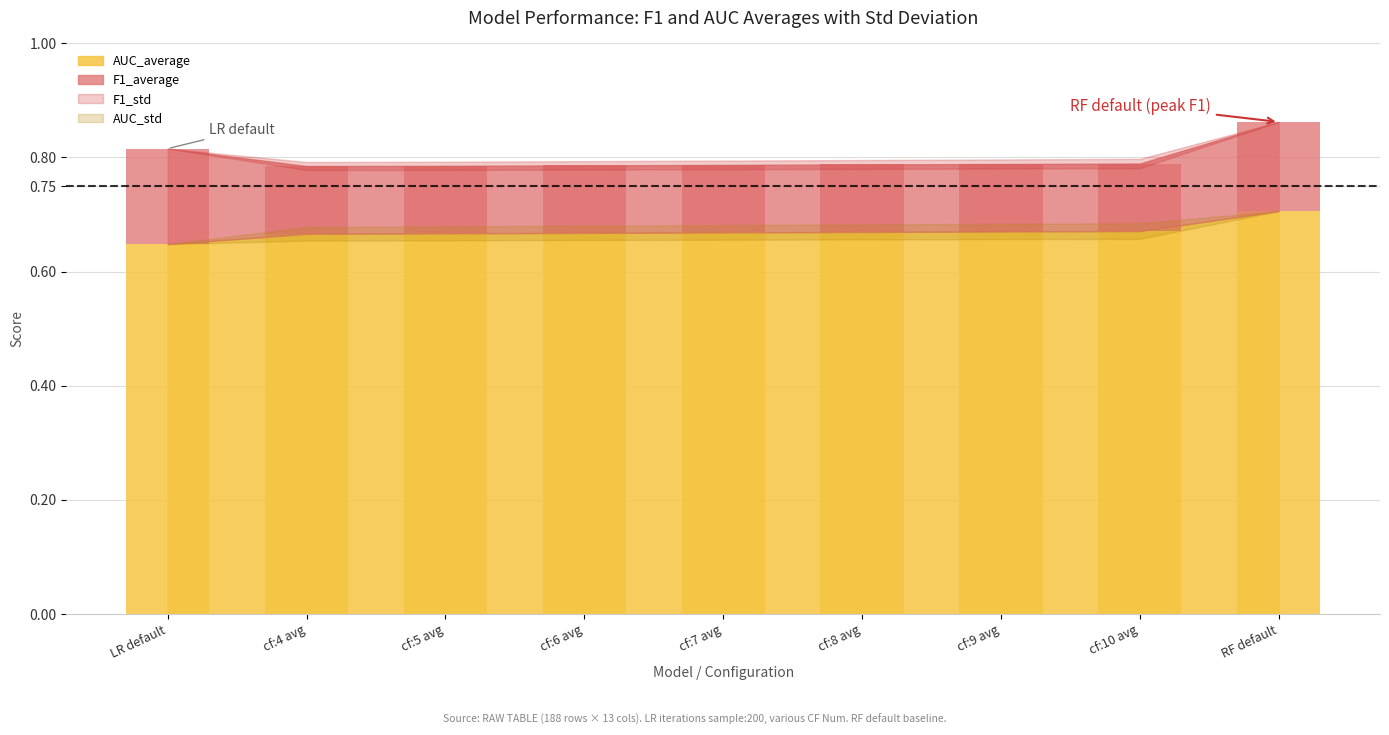

At which label does AUC_average reach its minimum?

LR default